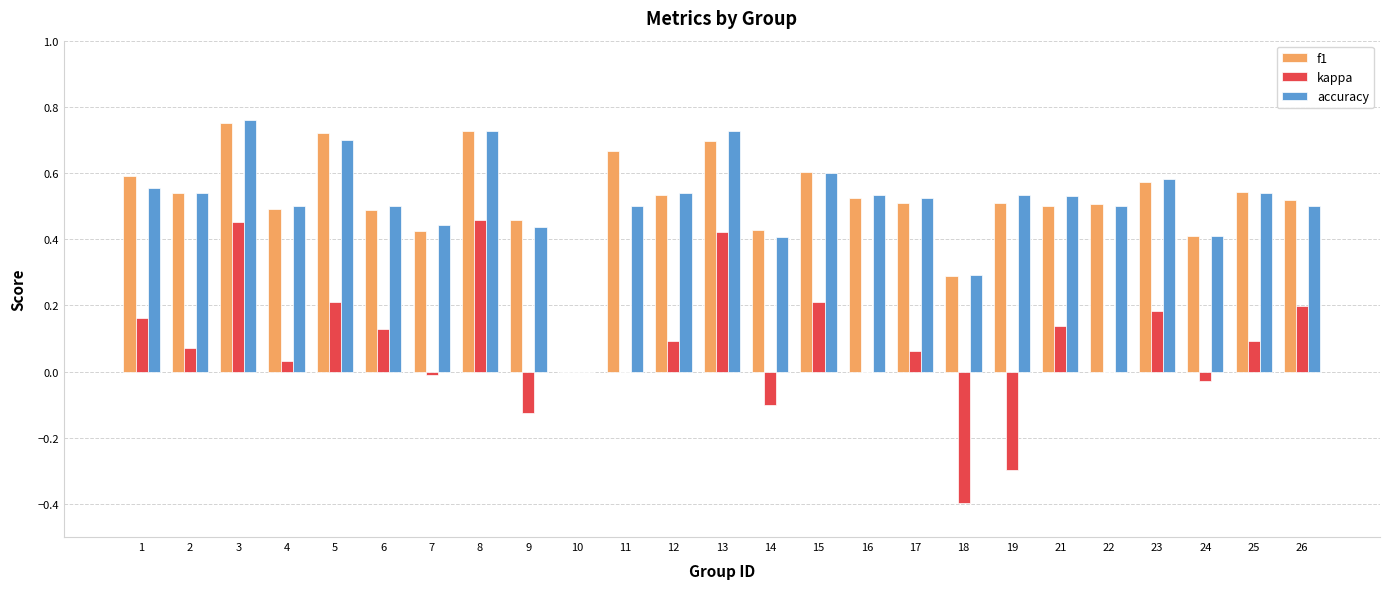

Does the chart contain stacked bars?

No